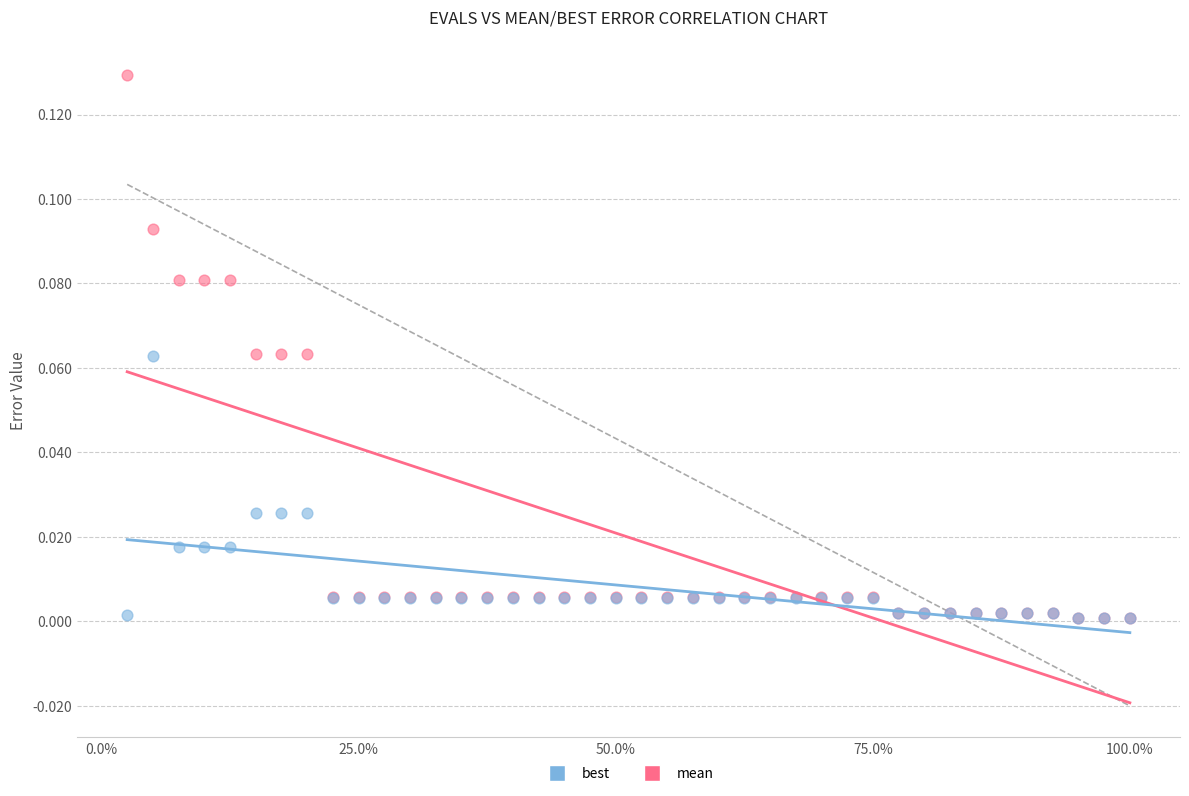

Which series reaches the maximum Y coordinate?

mean